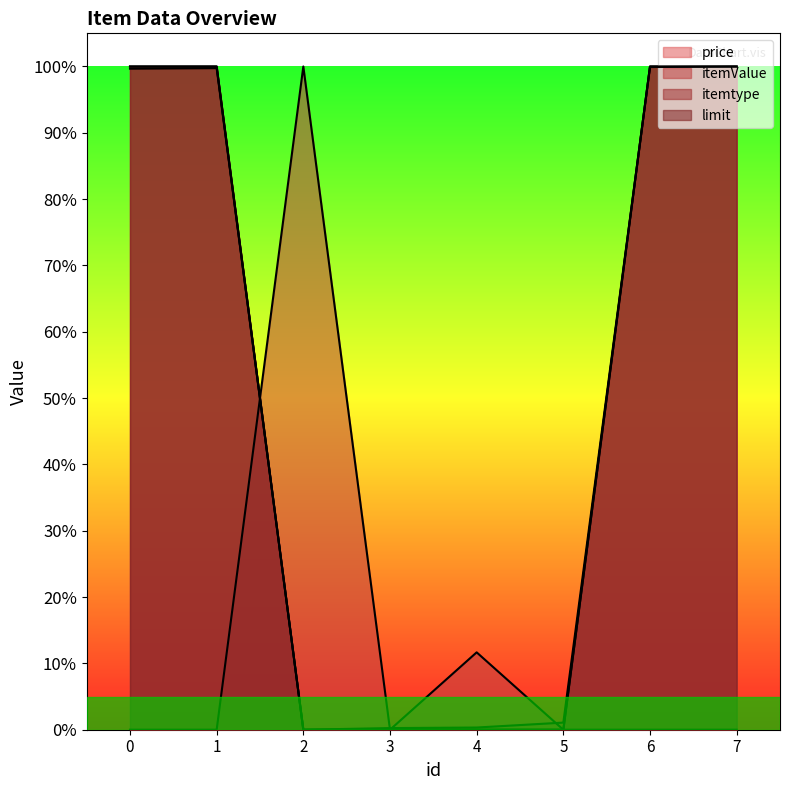

How many times do price and itemValue cross each other?

2